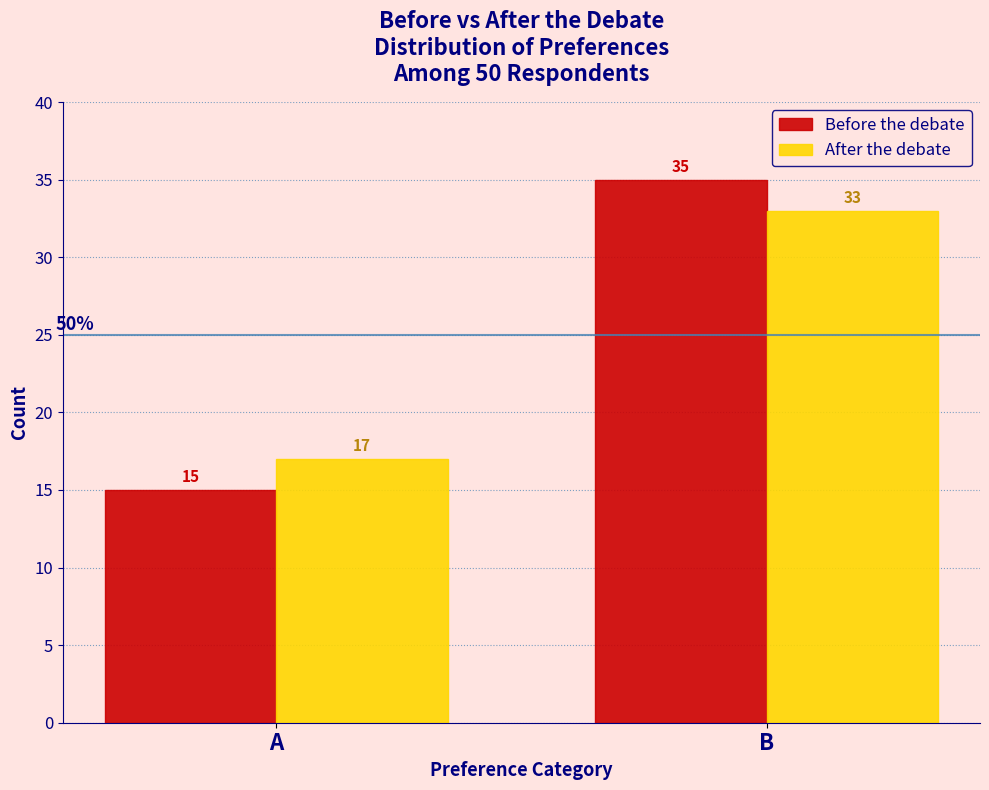

Reading right to left, what are all the values shown in this chart?

Before the debate: 35	15
After the debate: 33	17